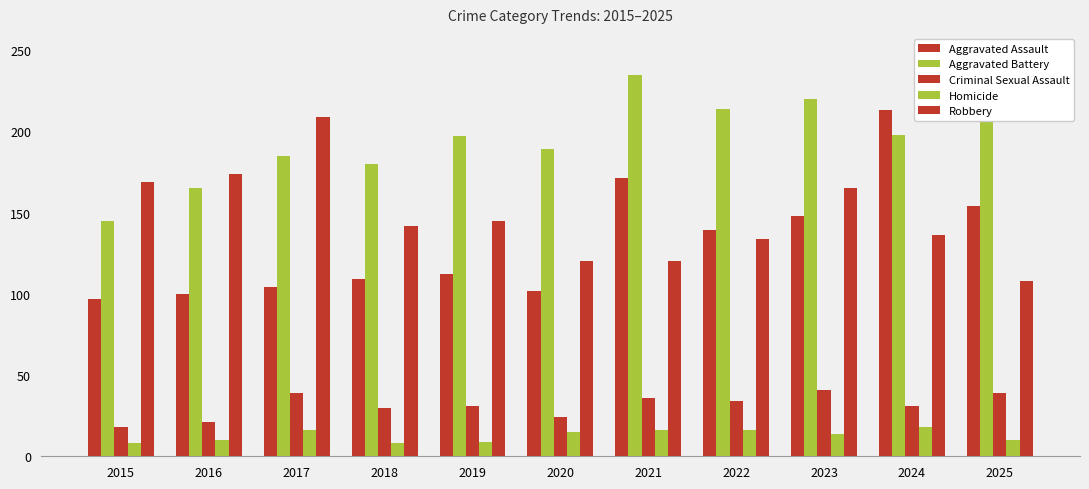

What is the value of the Criminal Sexual Assault bar at the 5th from the left?

31